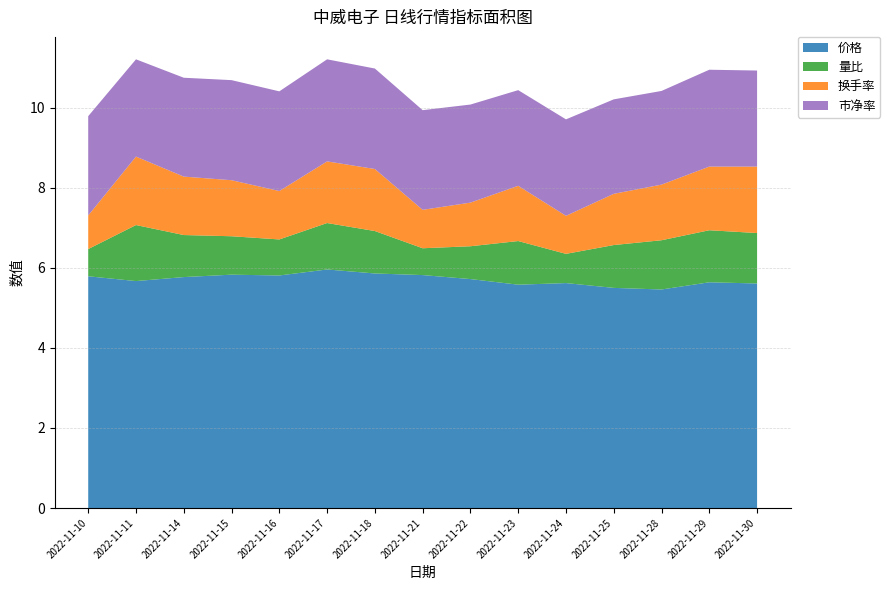

Reading left to right, extract all data points from this chart.

价格: 5.8	5.7	5.8	5.8	5.8	6.0	5.9	5.8	5.7	5.6	5.6	5.5	5.5	5.6	5.6
量比: 0.7	1.4	1.1	1.0	0.9	1.2	1.1	0.7	0.8	1.1	0.7	1.1	1.2	1.3	1.3
换手率: 0.8	1.7	1.5	1.4	1.2	1.5	1.6	1.0	1.1	1.4	0.9	1.3	1.4	1.6	1.7
市净率: 2.5	2.4	2.5	2.5	2.5	2.5	2.5	2.5	2.5	2.4	2.4	2.4	2.3	2.4	2.4